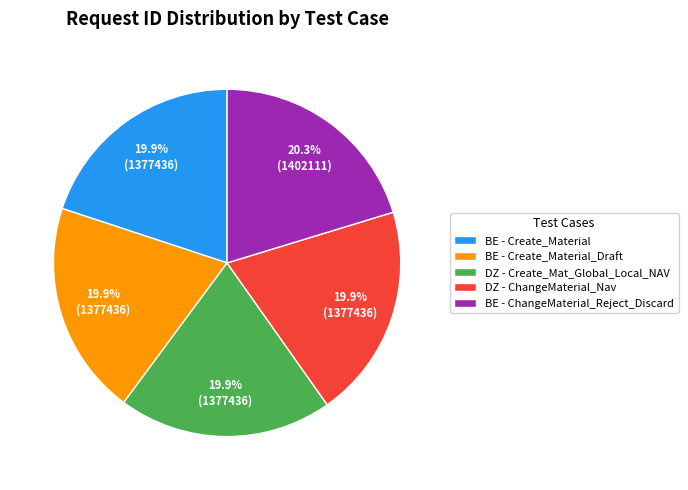

Is there a majority slice in this chart?

No